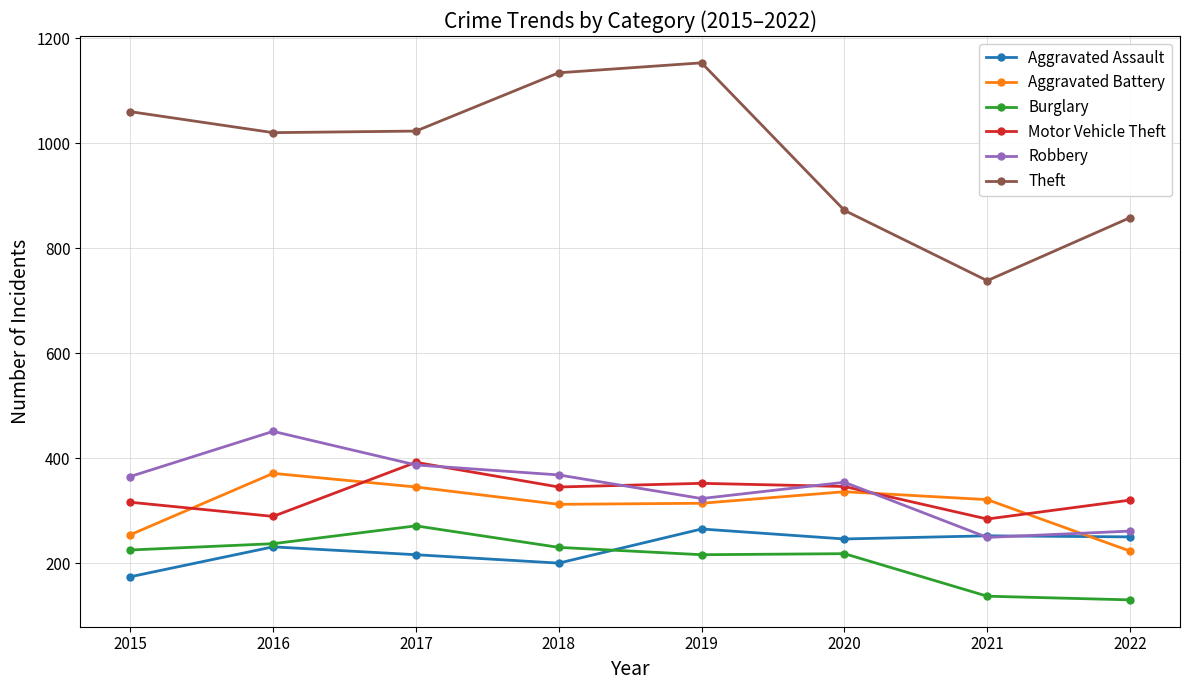

In Aggravated Assault, how many points are lower than both neighbors (excluding endpoints)?

2